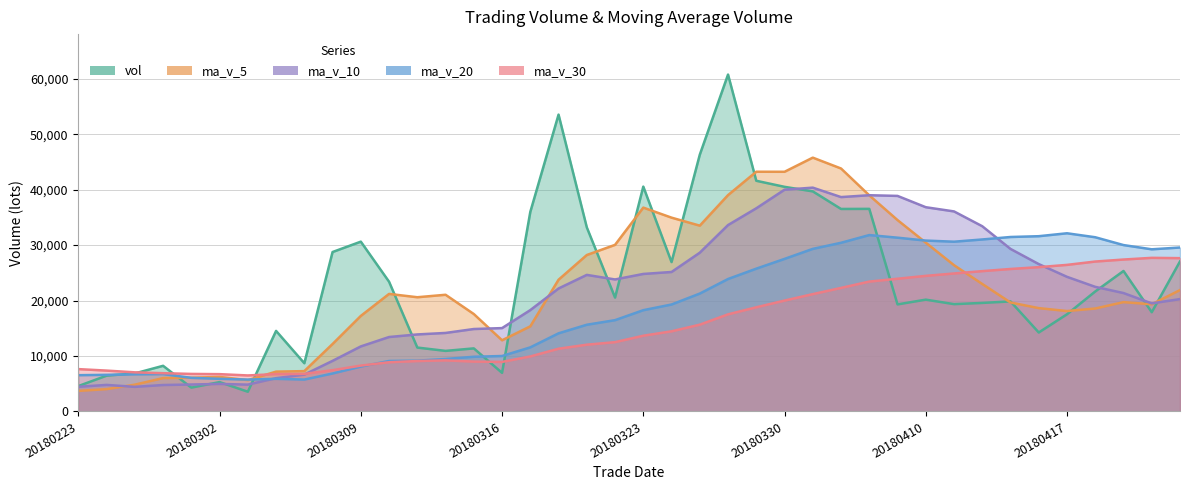

At which label is ma_v_20 closest to 18943?

20180326